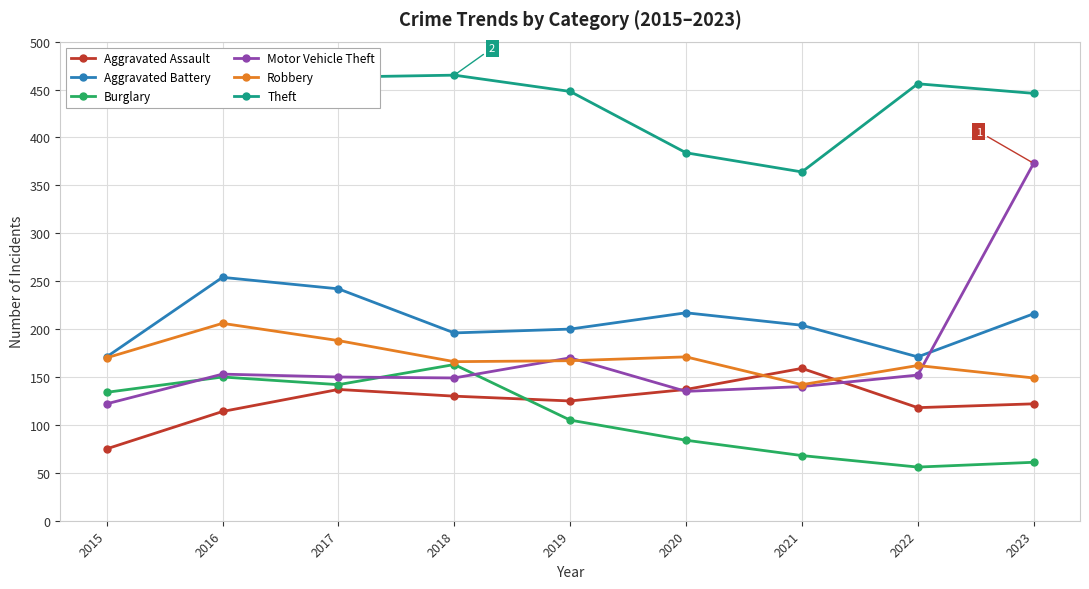

Which series changed the most between 2018 and 2019?

Burglary